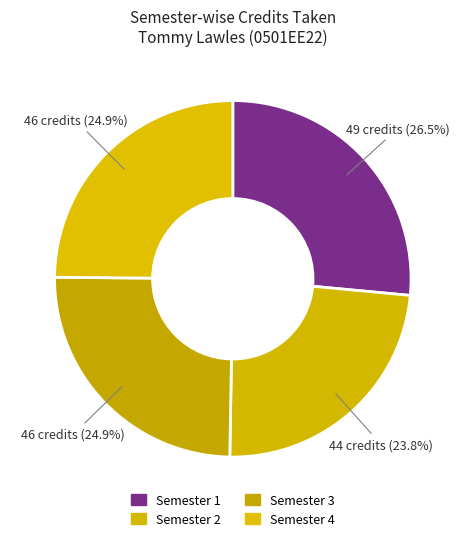

Do Semester 1 and Semester 4 together represent more than half of the pie?

Yes